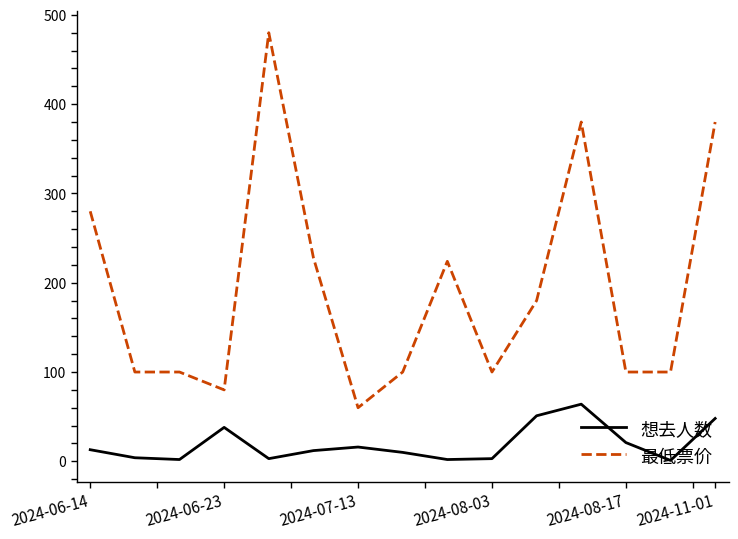

What is the maximum value for 最低票价?

480